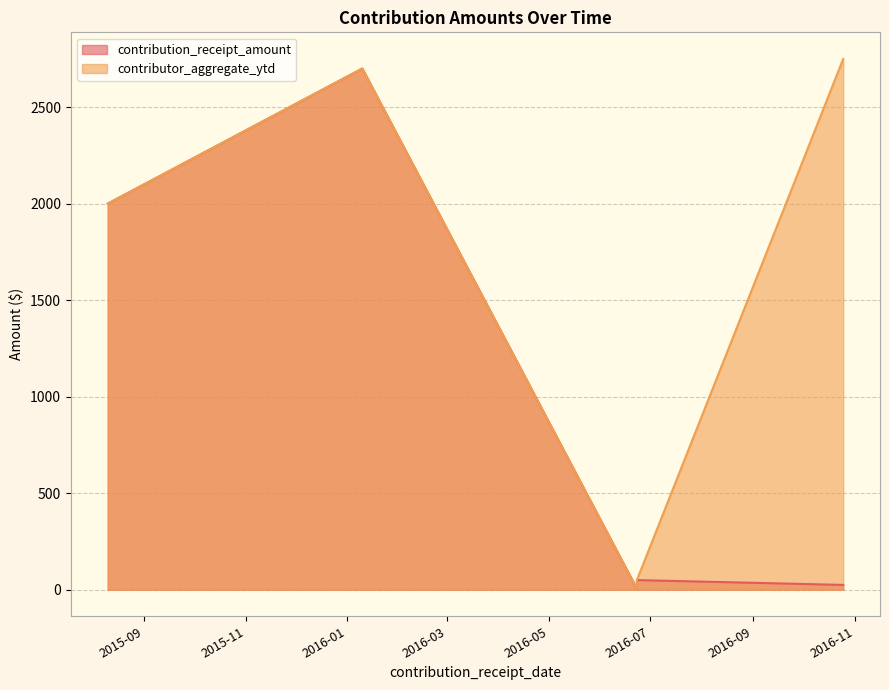

Which category has the lowest value in the contributor_aggregate_ytd series?

2016-06-23